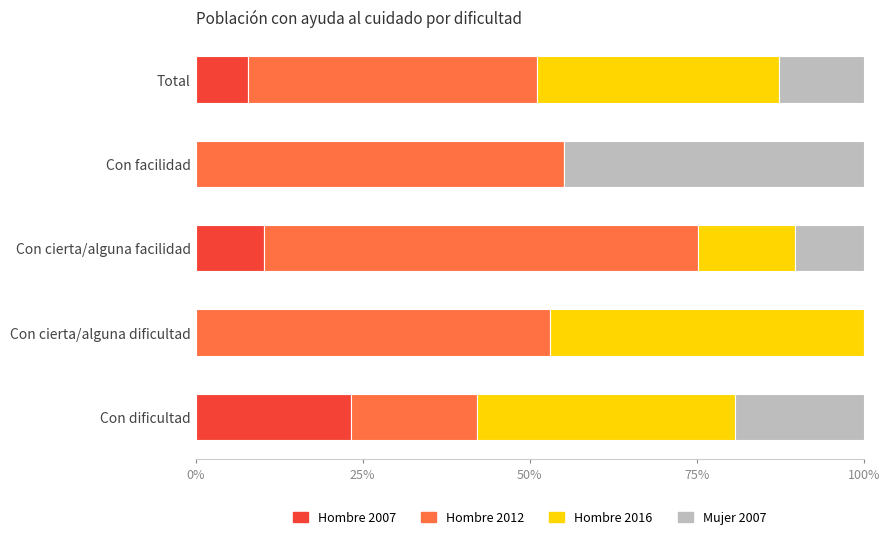

At which label does Hombre 2007 reach its peak?

Con dificultad